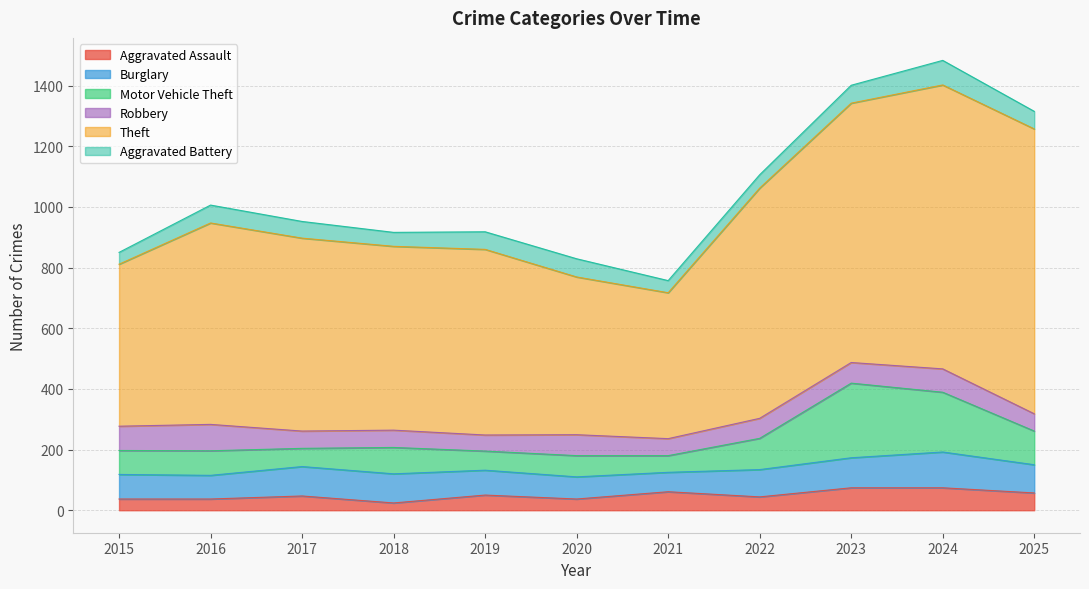

Which series has the largest range (max minus min)?

Theft